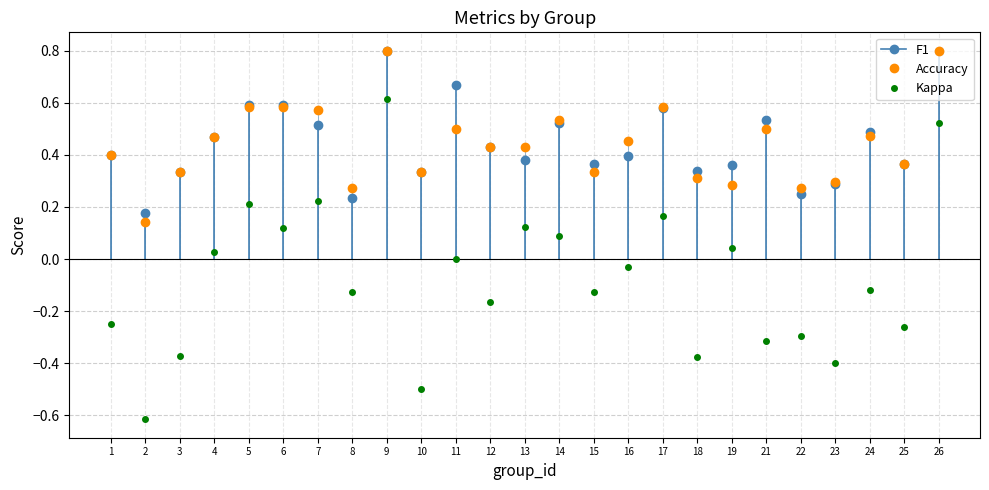

Reading left to right, transcribe all the data shown in this chart.

f1: 1=0.4	2=0.2	3=0.3	4=0.5	5=0.6	6=0.6	7=0.5	8=0.2	9=0.8	10=0.3	11=0.7	12=0.4	13=0.4	14=0.5	15=0.4	16=0.4	17=0.6	18=0.3	19=0.4	21=0.5	22=0.2	23=0.3	24=0.5	25=0.4	26=0.8
kappa: 1=-0.2	2=-0.6	3=-0.4	4=0.0	5=0.2	6=0.1	7=0.2	8=-0.1	9=0.6	10=-0.5	11=0.0	12=-0.2	13=0.1	14=0.1	15=-0.1	16=-0.0	17=0.2	18=-0.4	19=0.0	21=-0.3	22=-0.3	23=-0.4	24=-0.1	25=-0.3	26=0.5
accuracy: 1=0.4	2=0.1	3=0.3	4=0.5	5=0.6	6=0.6	7=0.6	8=0.3	9=0.8	10=0.3	11=0.5	12=0.4	13=0.4	14=0.5	15=0.3	16=0.5	17=0.6	18=0.3	19=0.3	21=0.5	22=0.3	23=0.3	24=0.5	25=0.4	26=0.8